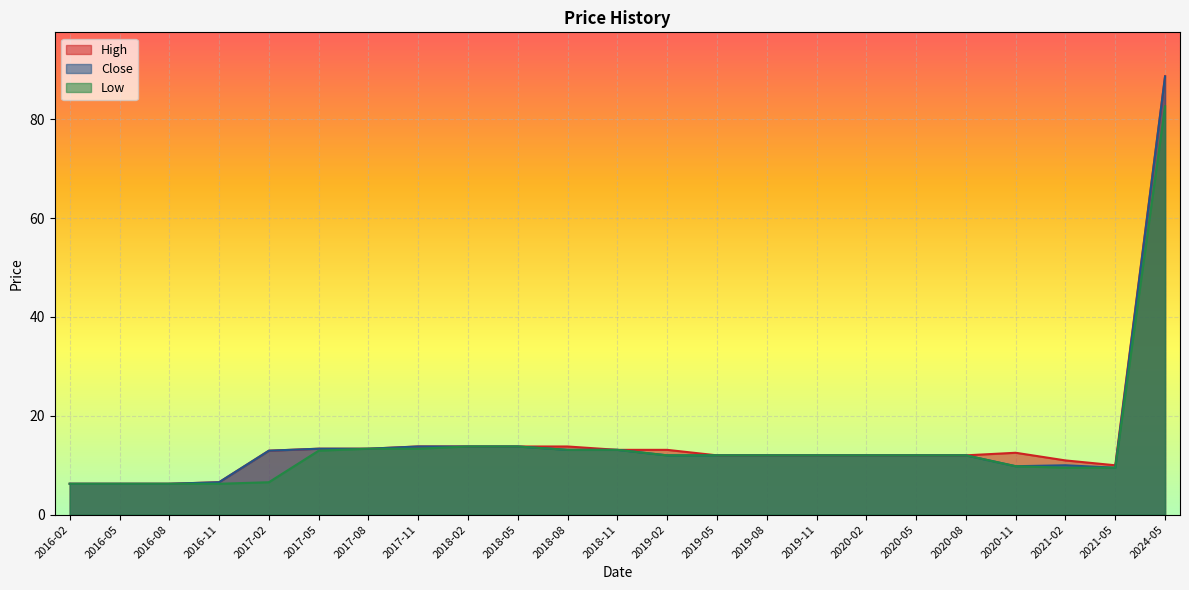

At which label does High first exceed 12?

2017-02